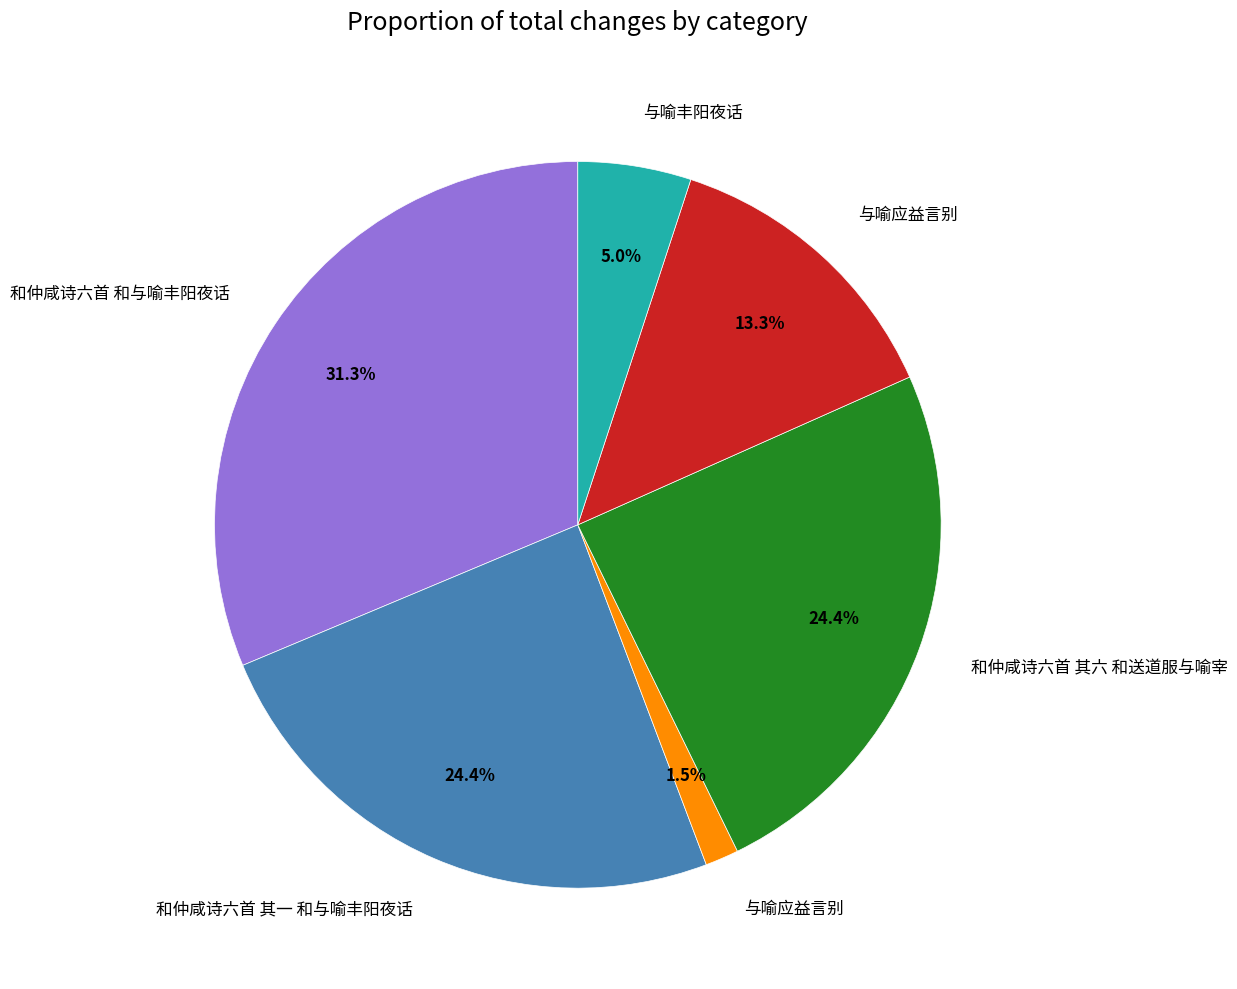

Does any single category account for the majority?

No